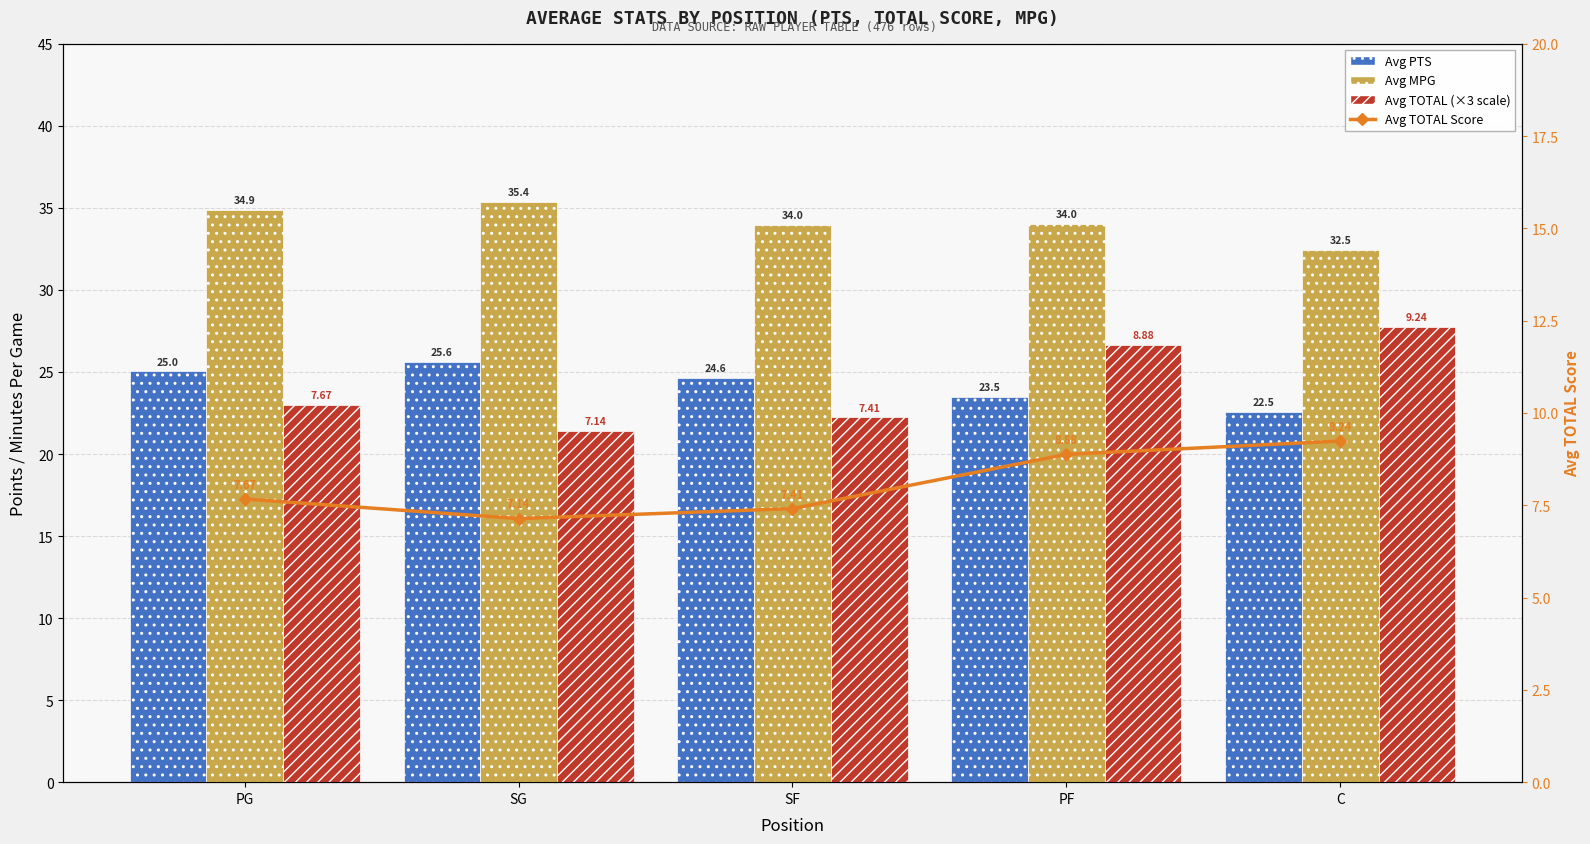

What is the total value across all series at SF?

88.2